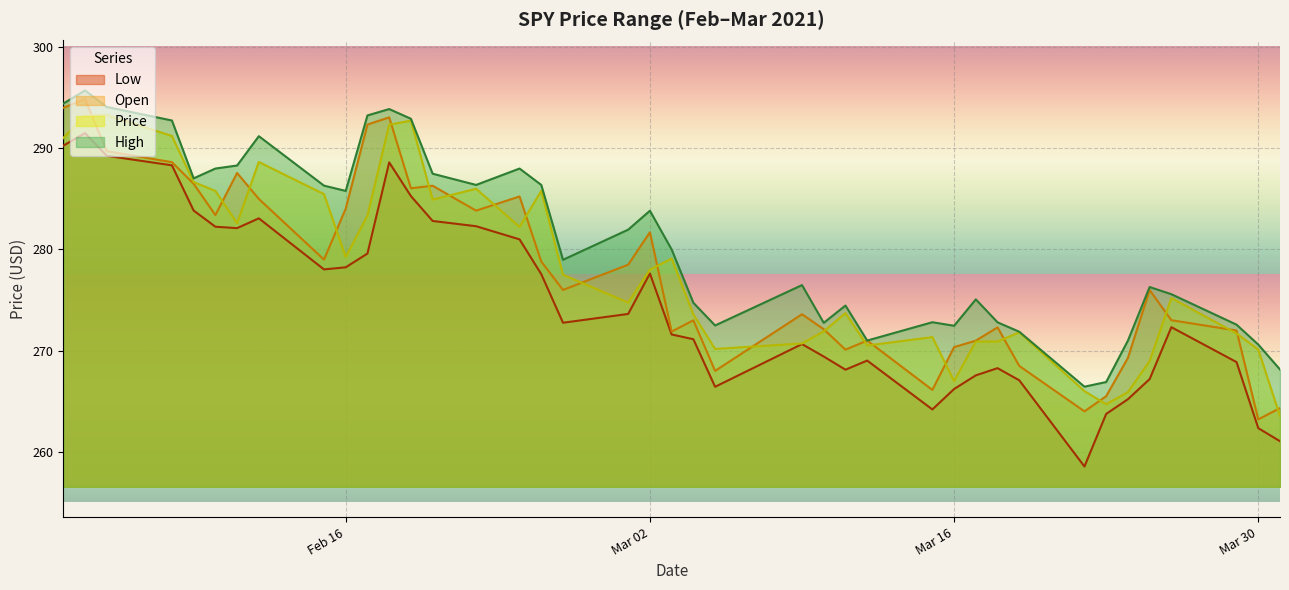

Which category has the lowest value across all series?

2021-03-22